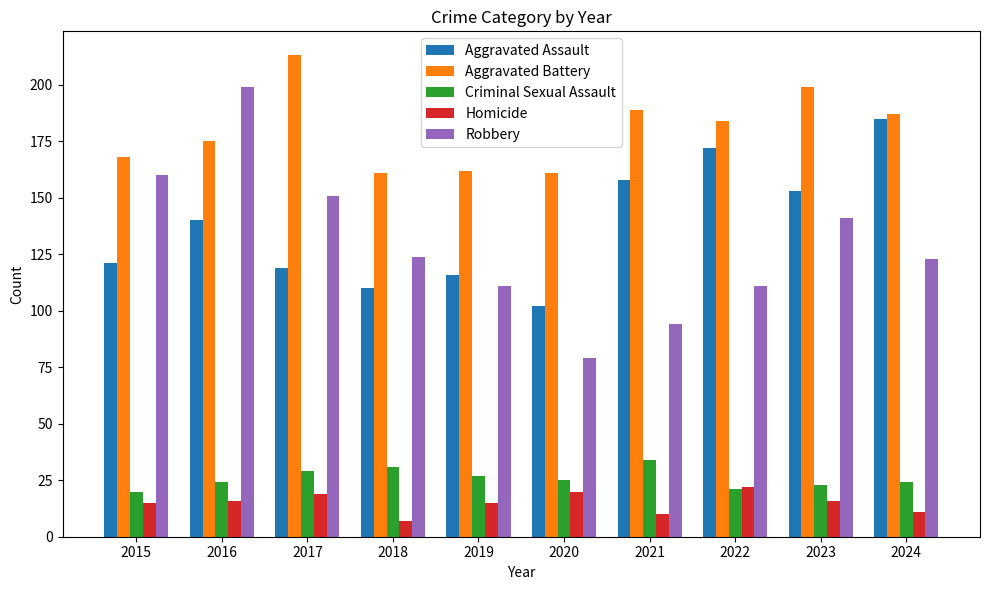

How many categories are shown in the chart?

10